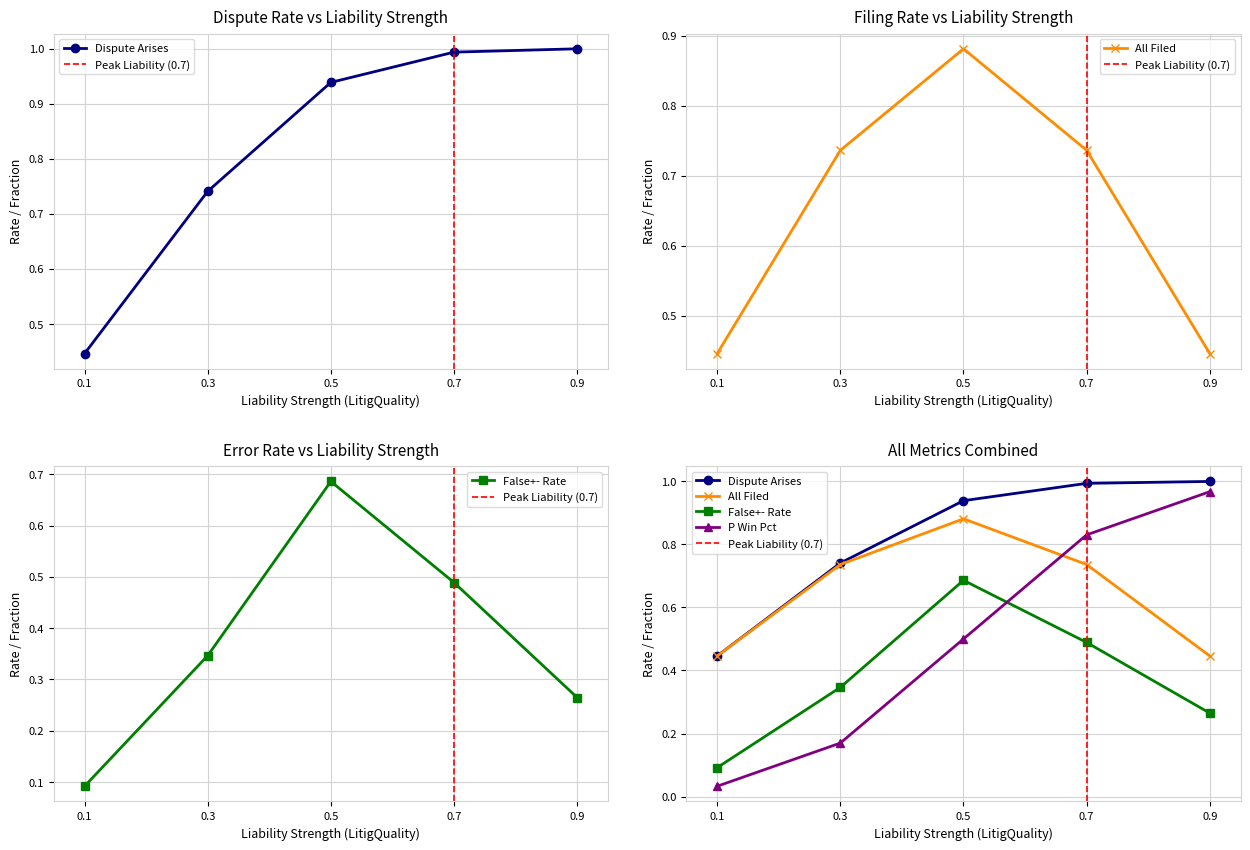

List the series in order of their peak value, lowest first.

False+-, All, PWinPct, DisputeArises